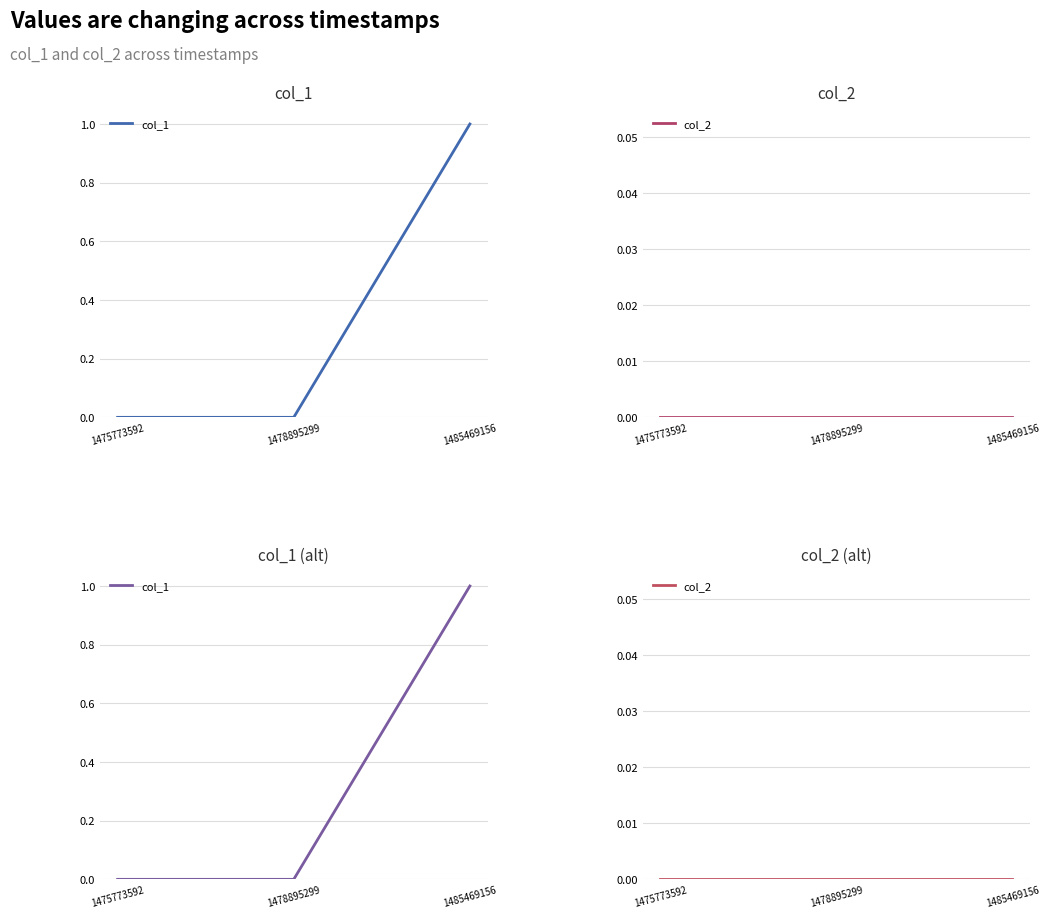

Reading right to left, transcribe all the data shown in this chart.

col_1: 1485469156=1	1478895299=0	1475773592=0
col_2: 1485469156=0	1478895299=0	1475773592=0